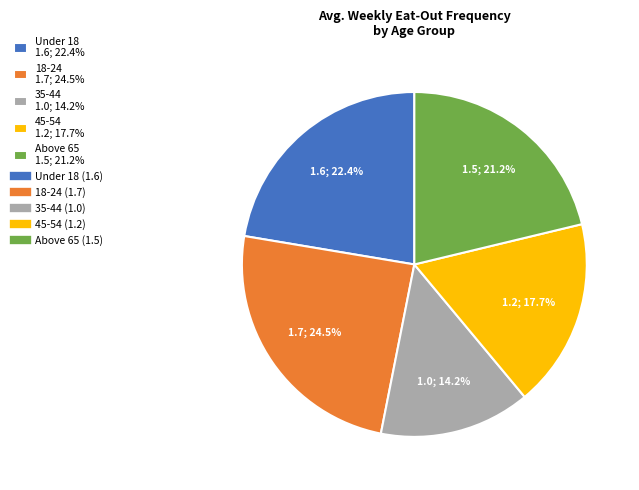

How many slices are in this pie chart?

5